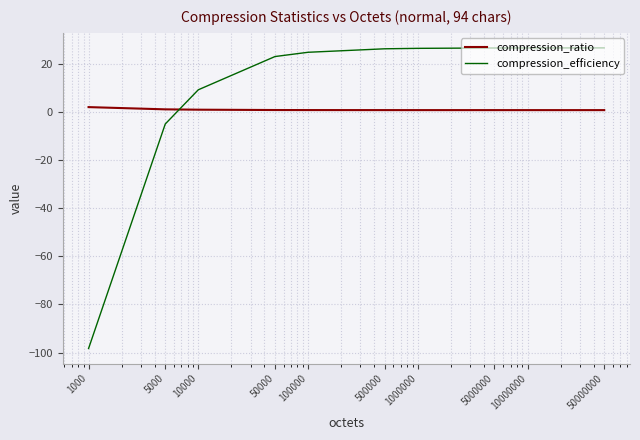

Rank the series by their average value, from lowest to highest.

compression_ratio, compression_efficiency